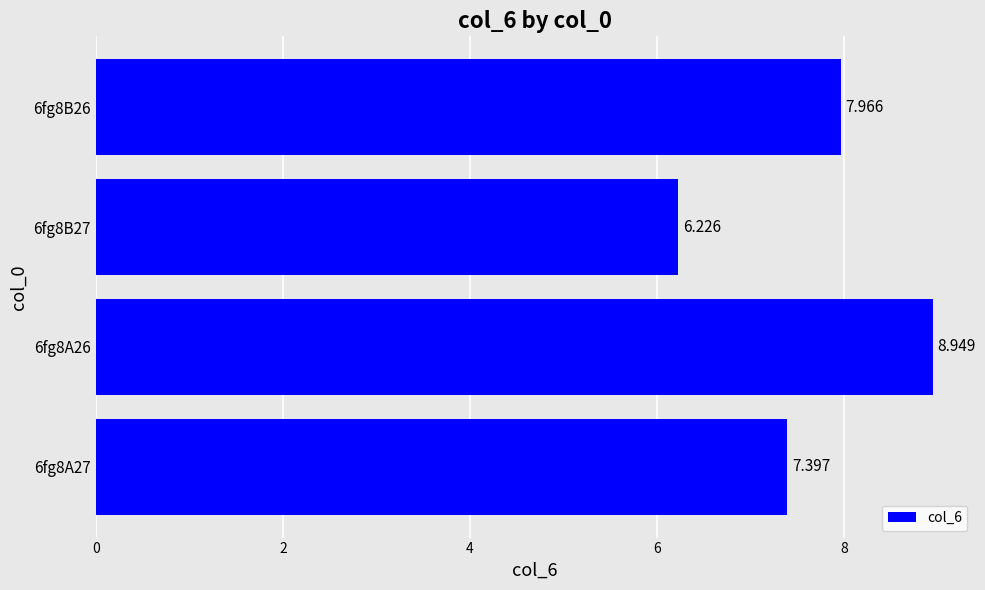

How many categories are shown in the chart?

4